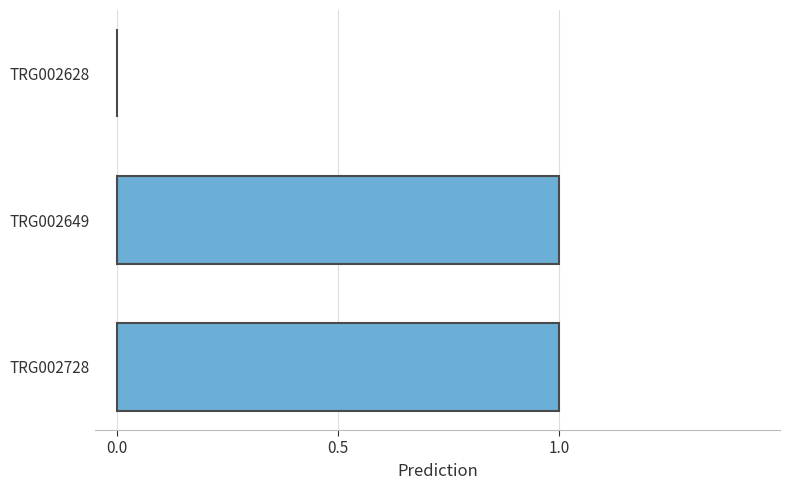

The chart shows a value of 0 at TRG002628. True or false?

True